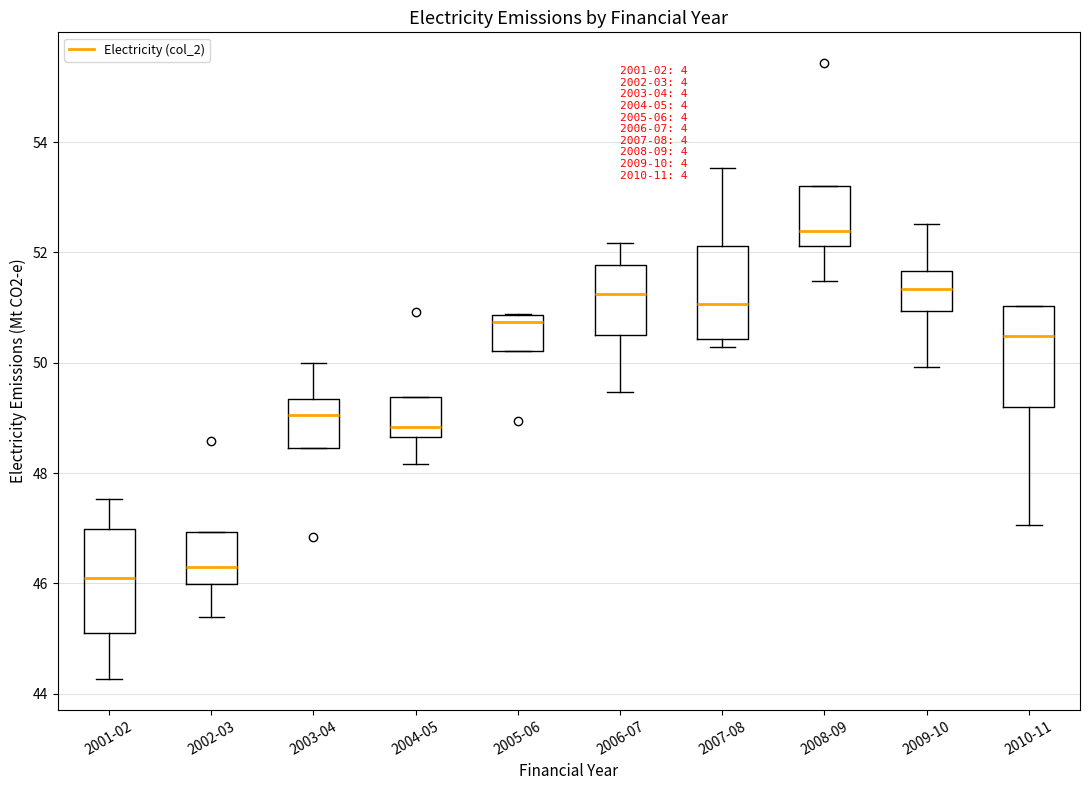

Reading left to right, transcribe this box plot: for each box, give where its median line is, the range the box spans, and where its two whiskers end, as read against the y-axis. The values are not printed on the chart, so give them approximately, as read against the axis.

2001-02: median 46.2, box 45.2 to 47.0, whiskers 44.2 to 47.6
2002-03: median 46.2, box 46.0 to 47.0, whiskers 45.4 to 47.0
2003-04: median 49.0, box 48.4 to 49.4, whiskers 48.4 to 50.0
2004-05: median 48.8, box 48.6 to 49.4, whiskers 48.2 to 49.4
2005-06: median 50.8 (just below the box's upper edge), box 50.2 to 50.8, whiskers 50.2 to 50.8
2006-07: median 51.2, box 50.6 to 51.8, whiskers 49.4 to 52.2
2007-08: median 51.0, box 50.4 to 52.2, whiskers 50.2 to 53.6
2008-09: median 52.4, box 52.2 to 53.2, whiskers 51.4 to 53.2
2009-10: median 51.4, box 51.0 to 51.6, whiskers 50.0 to 52.6
2010-11: median 50.4, box 49.2 to 51.0, whiskers 47.0 to 51.0